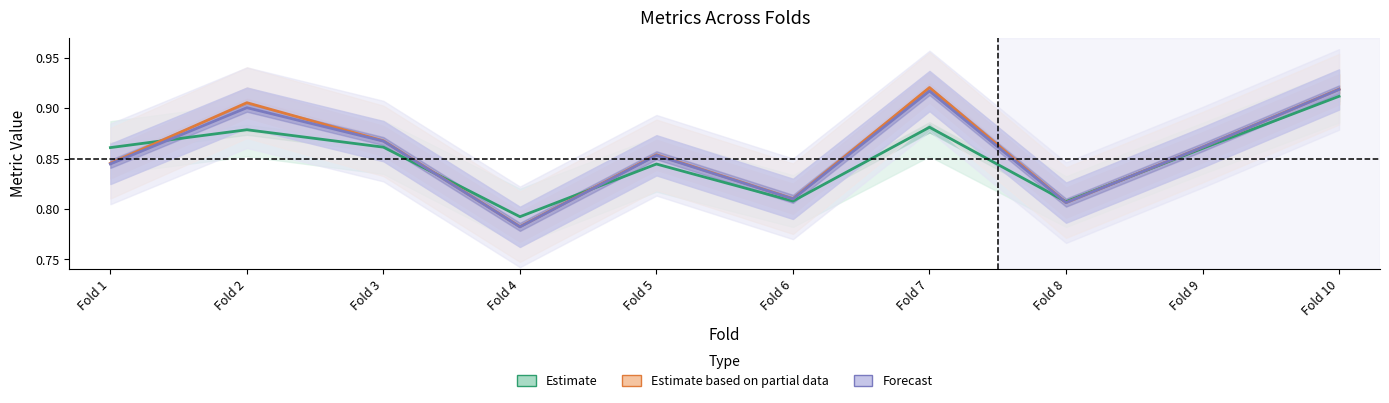

Is the value of Estimate based on partial data at Fold 6 greater than the value of Forecast at Fold 1?

No